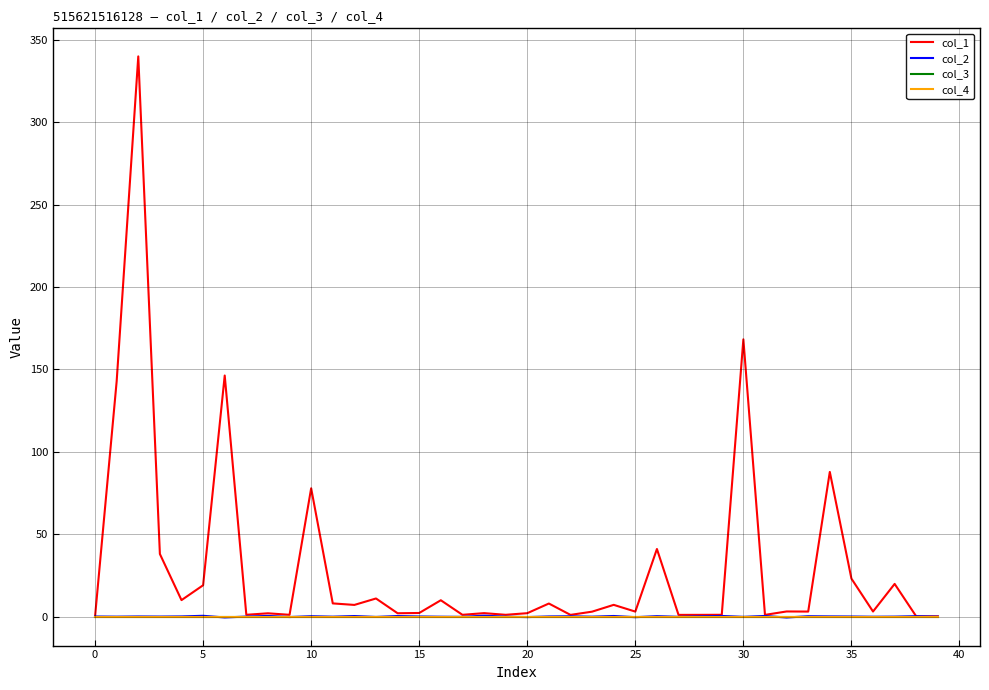

Does the chart have visible grid lines?

Yes